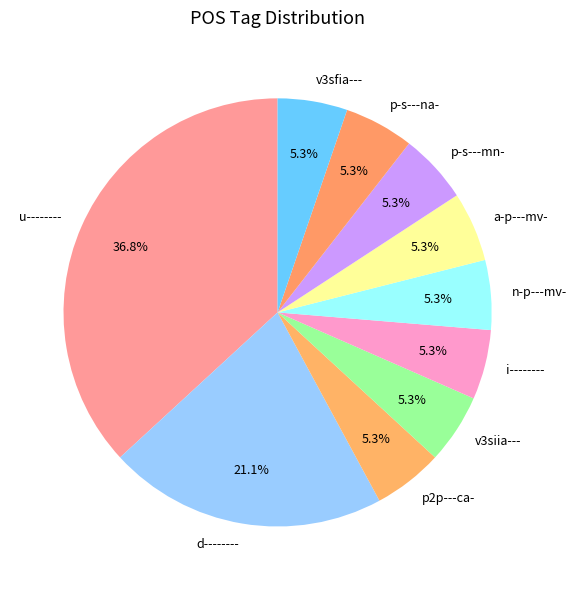

To the nearest percent, what percentage of the pie is n-p---mv-?

5%